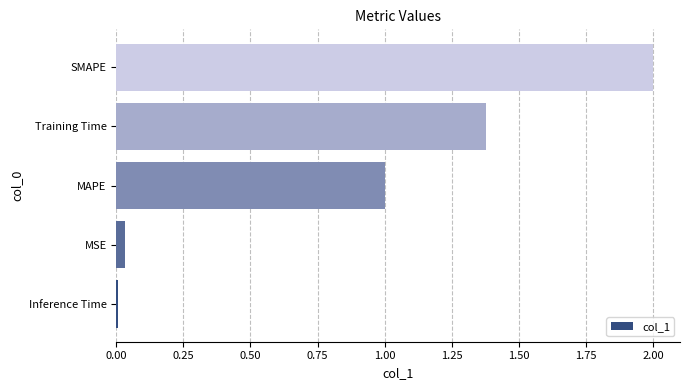

What is the average value?

0.9